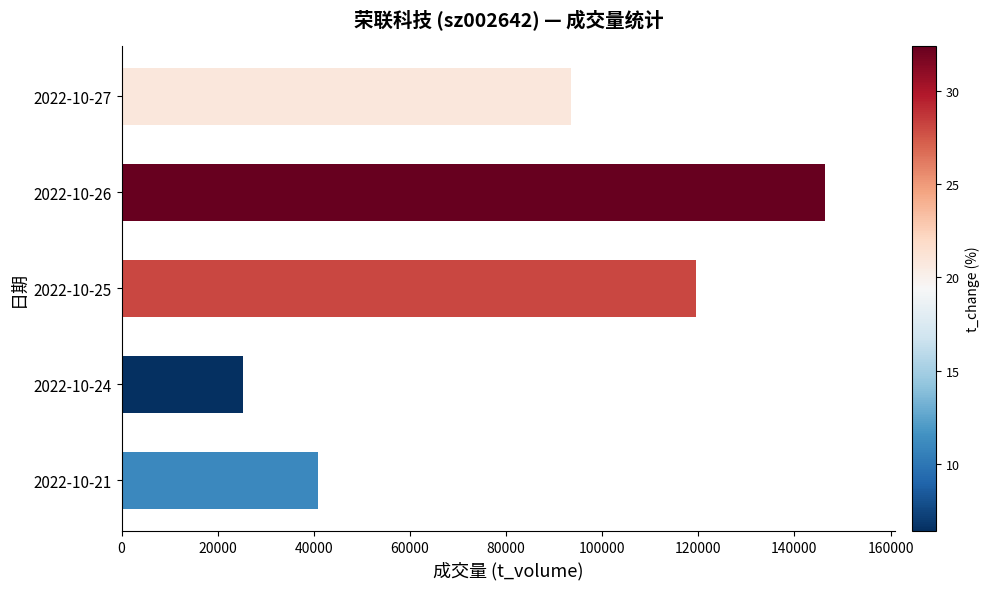

Reading top to bottom, extract all data points from this chart.

93472	146376	119424	25328	40812